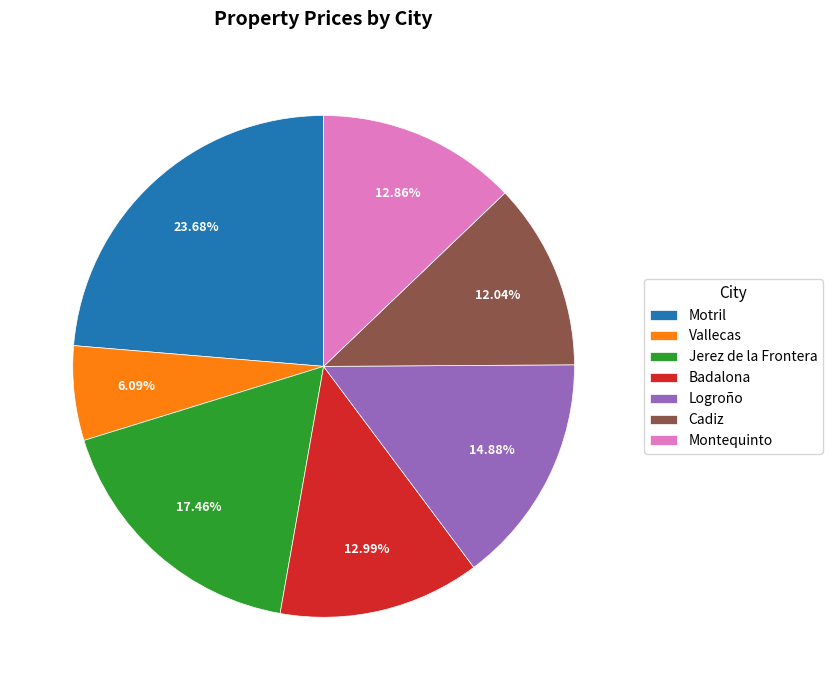

To the nearest percent, what portion does Logroño represent?

15%